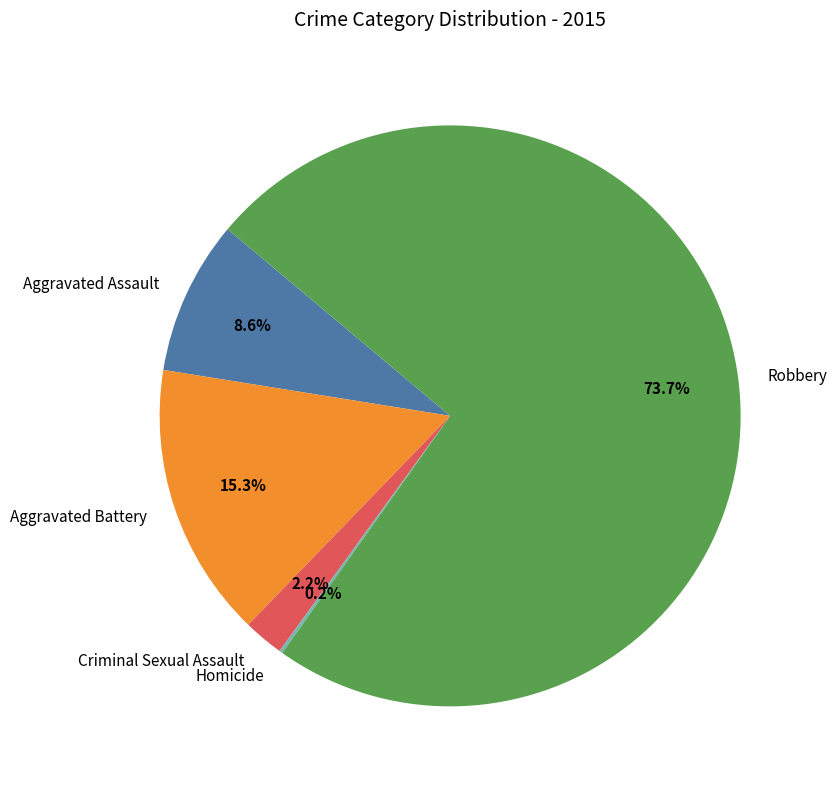

What percentage is the Aggravated Battery slice, to the nearest percent?

15%